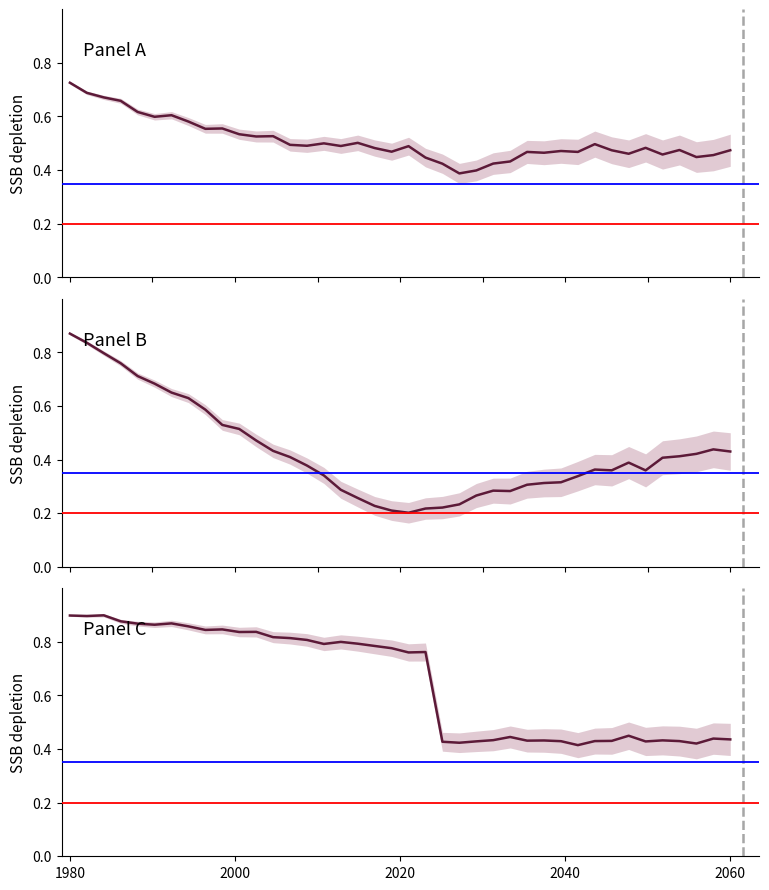

What is the lowest value of the Panel B series?

0.2